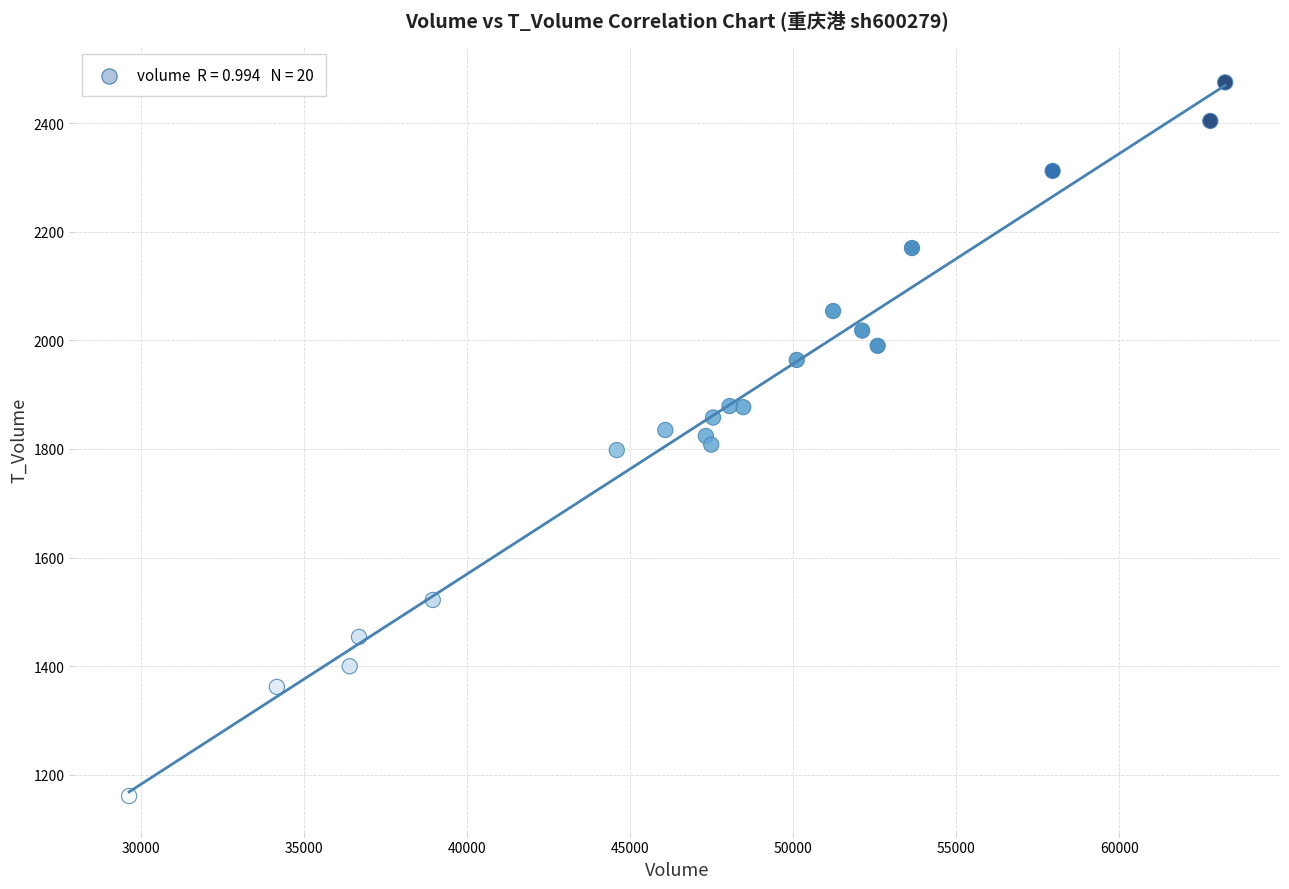

What is the range of X values (max minus min)?

33603